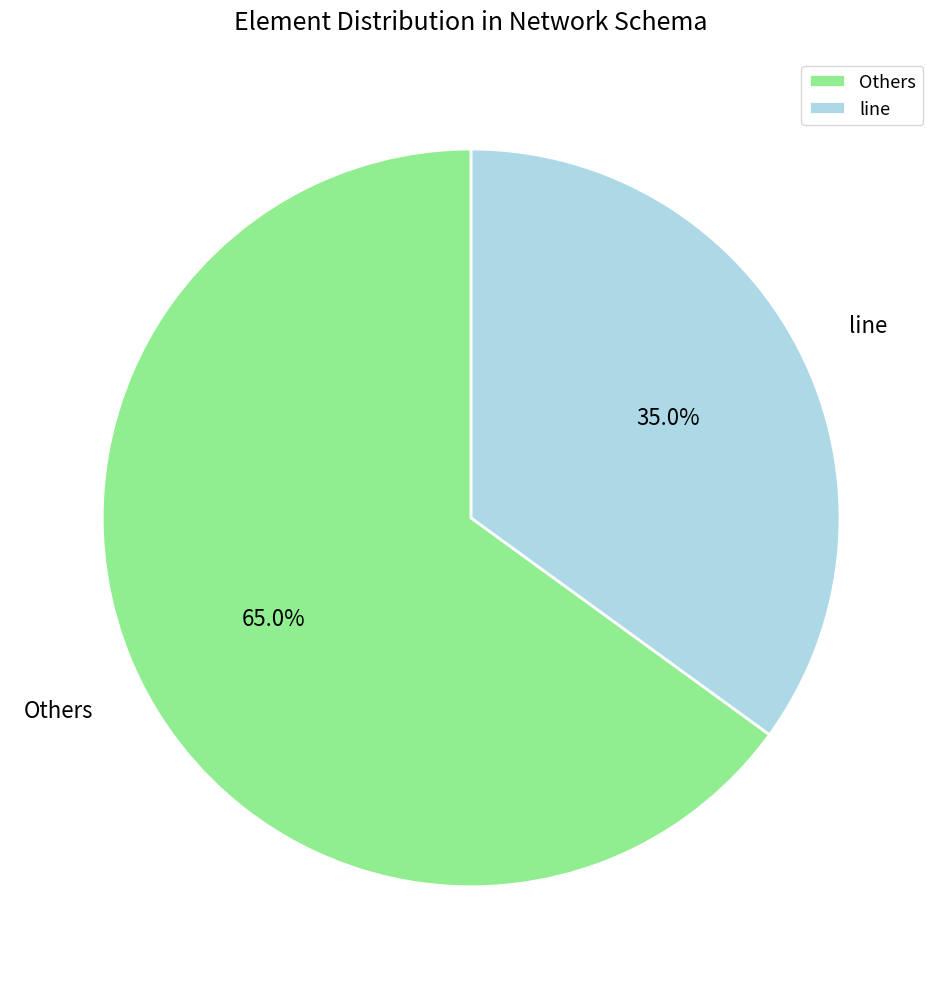

What is the smallest slice in the pie chart?

line